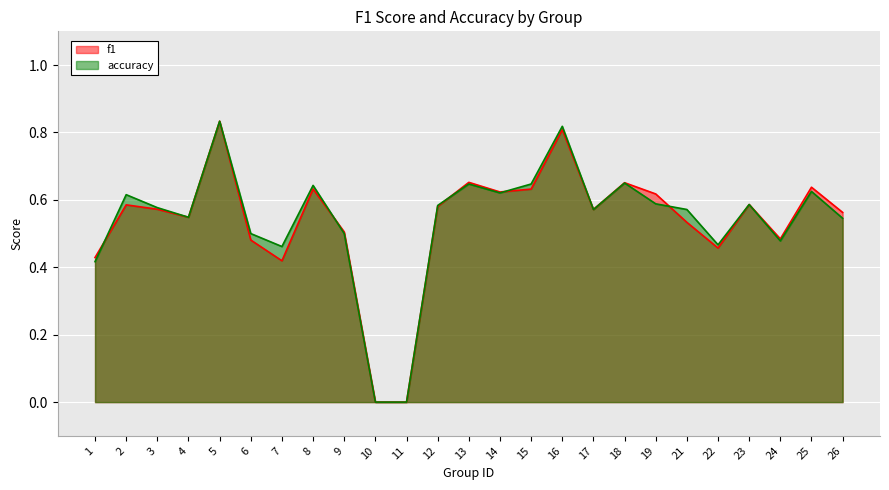

True or false: accuracy has a value of 0.4 at 14.

False